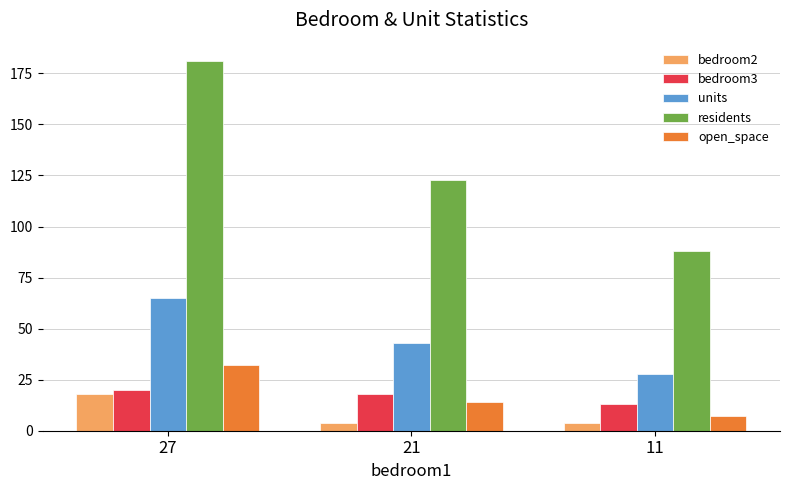

How many categories are shown in the chart?

3